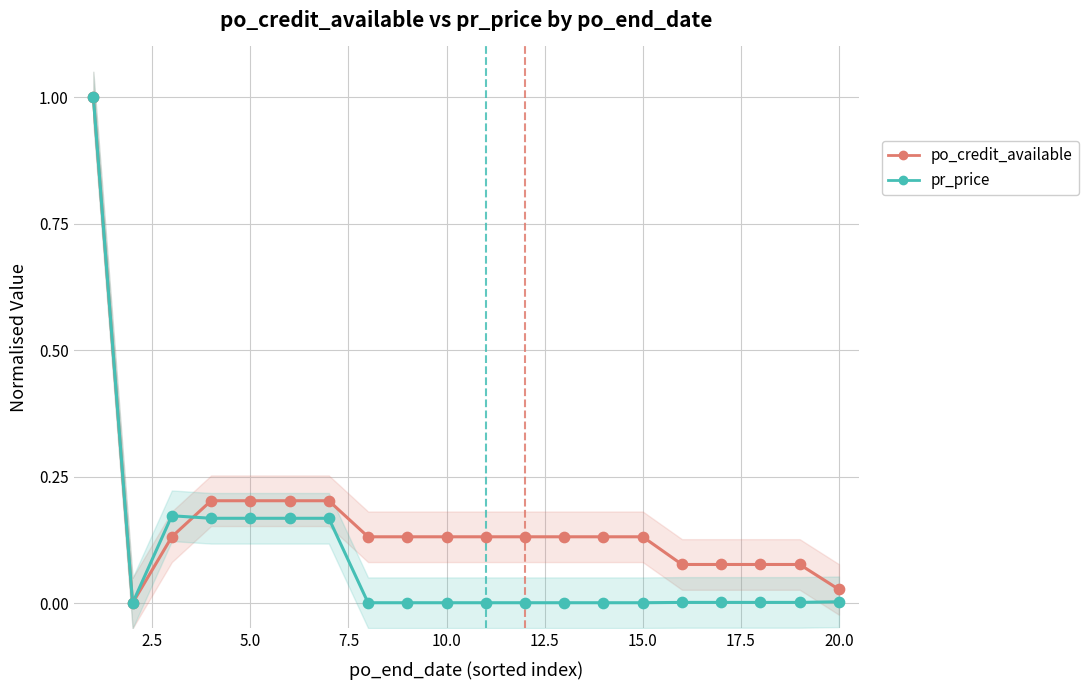

Which series has the largest Y range (max minus min)?

pr_price